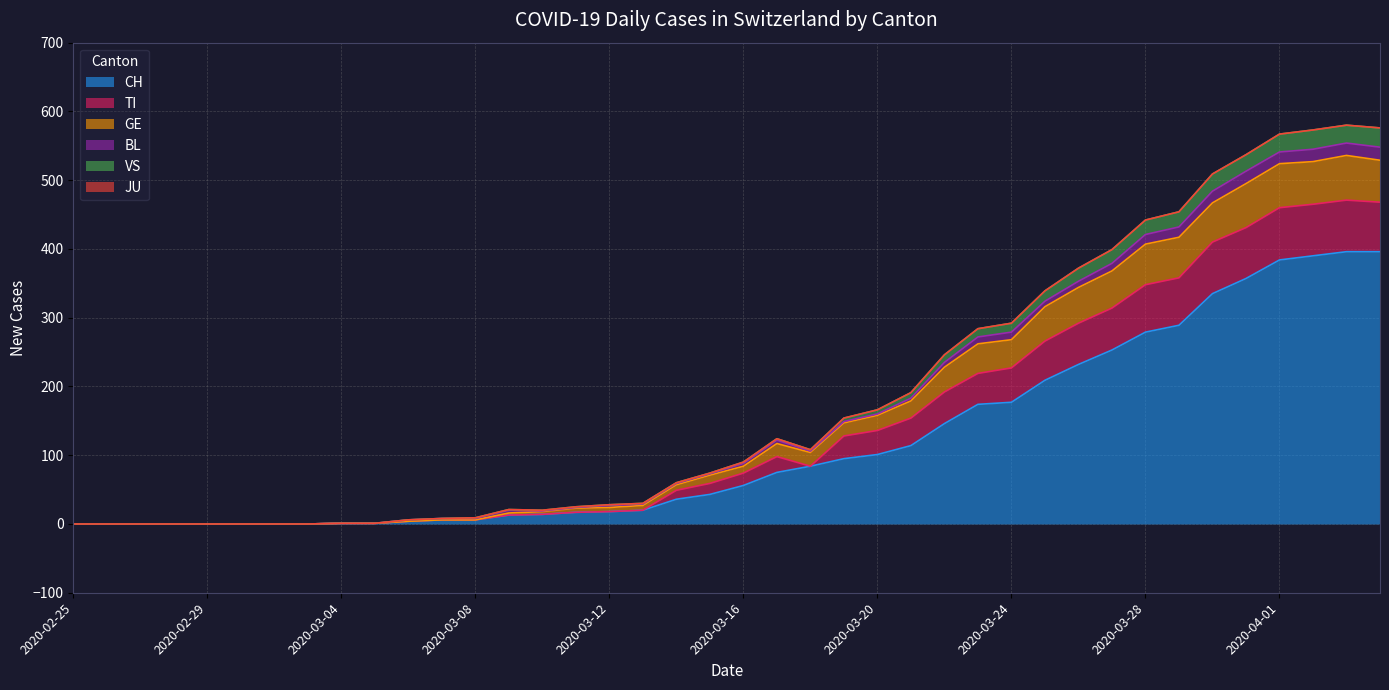

Does the chart display data point markers on the line(s)?

No